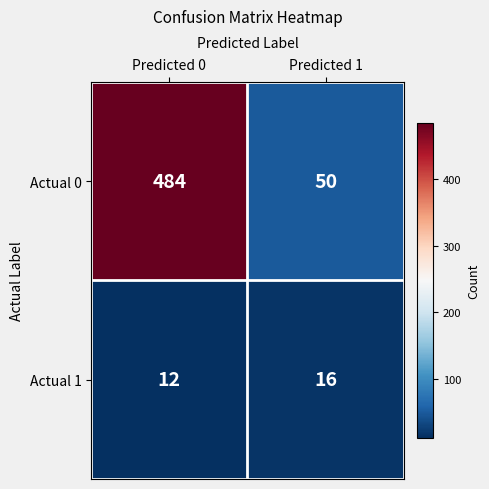

How many distinct data groups are displayed?

2